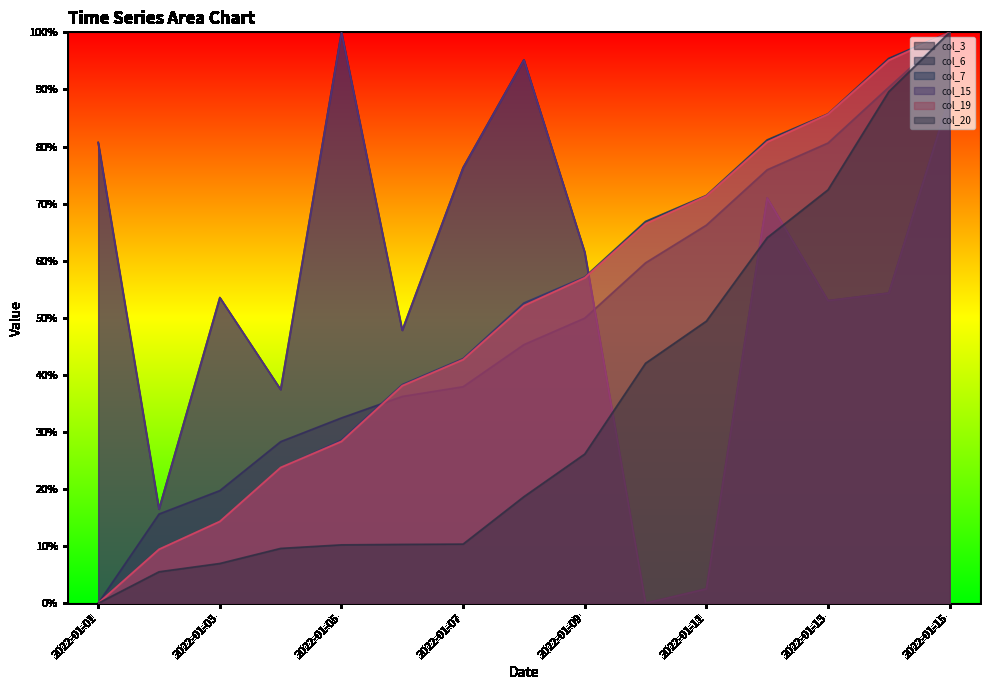

What is the value of the col_15 point at the 14th from the left?

0.5